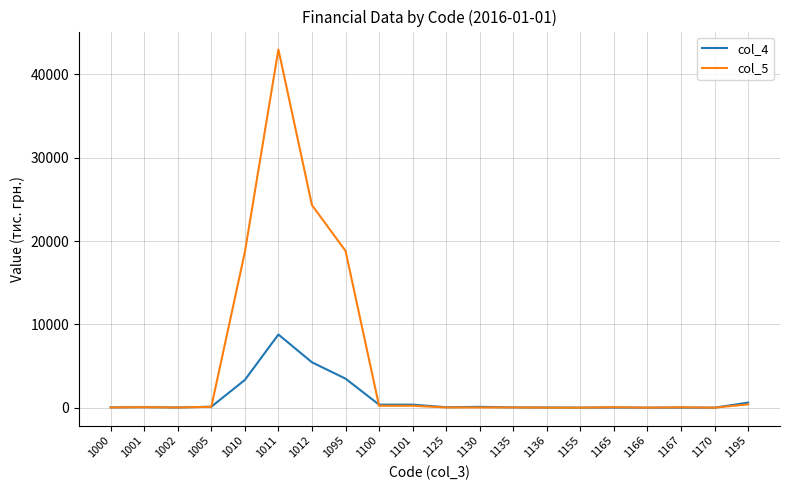

What is the average value of the col_4 series?

1147